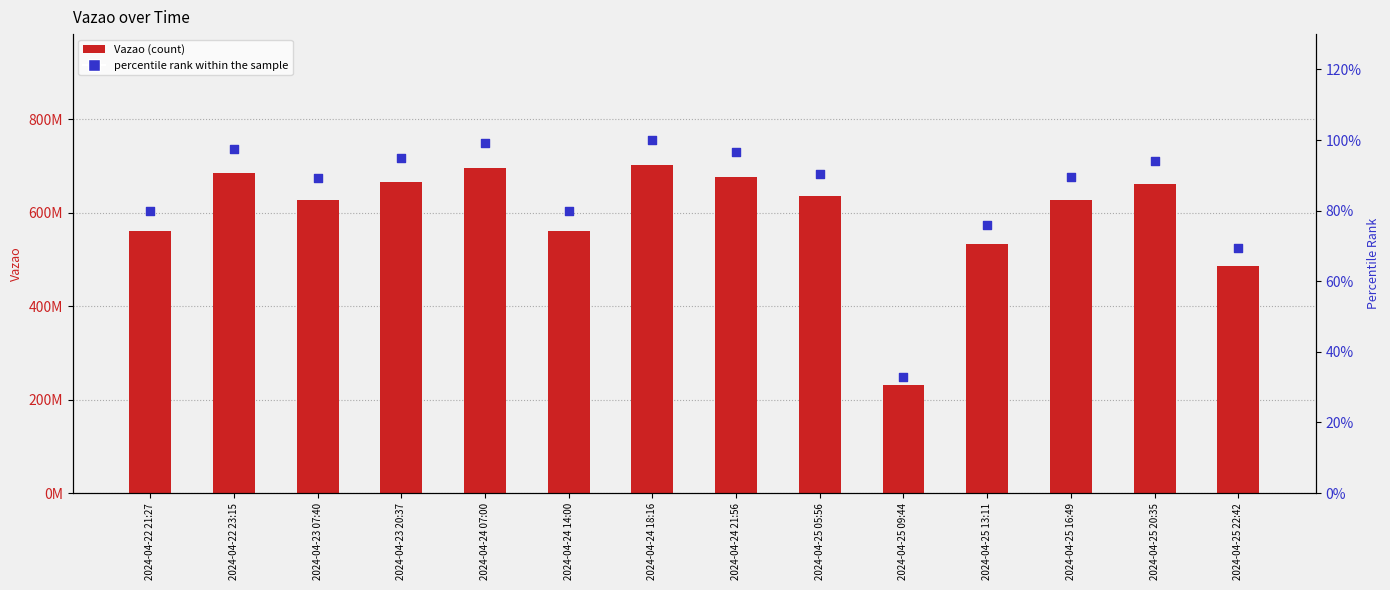

Is the value of Vazao at 2024-04-25 05:56 greater than the value of percentile rank within the sample at 2024-04-24 14:00?

Yes